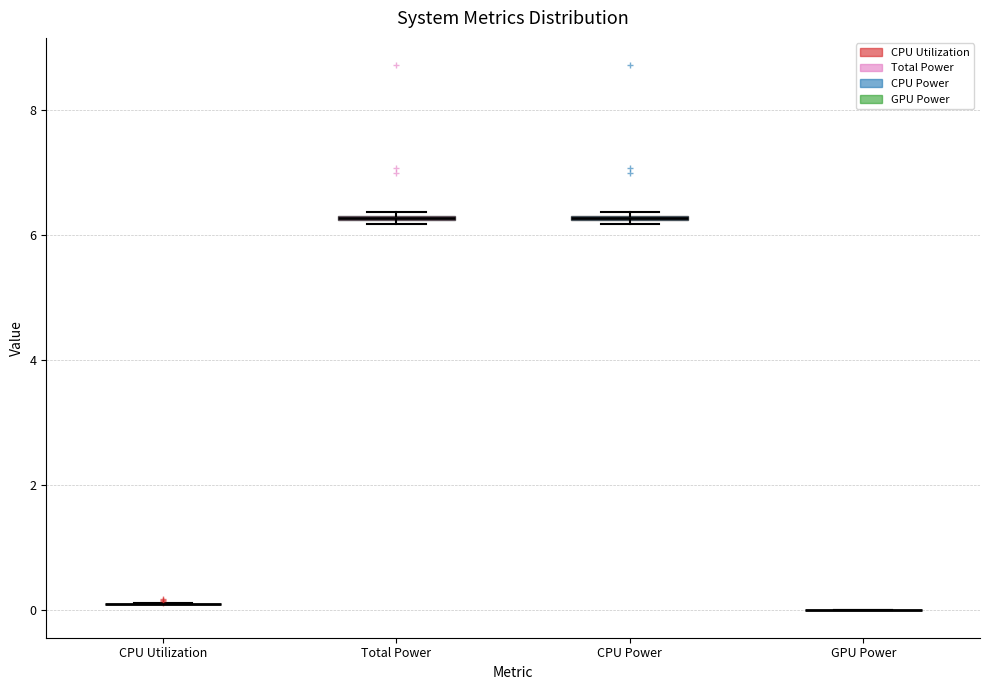

Where is the lower edge of the box for Total Power on the y-axis? The values are not printed on the chart, so give them approximately, as read against the axis.

6.2